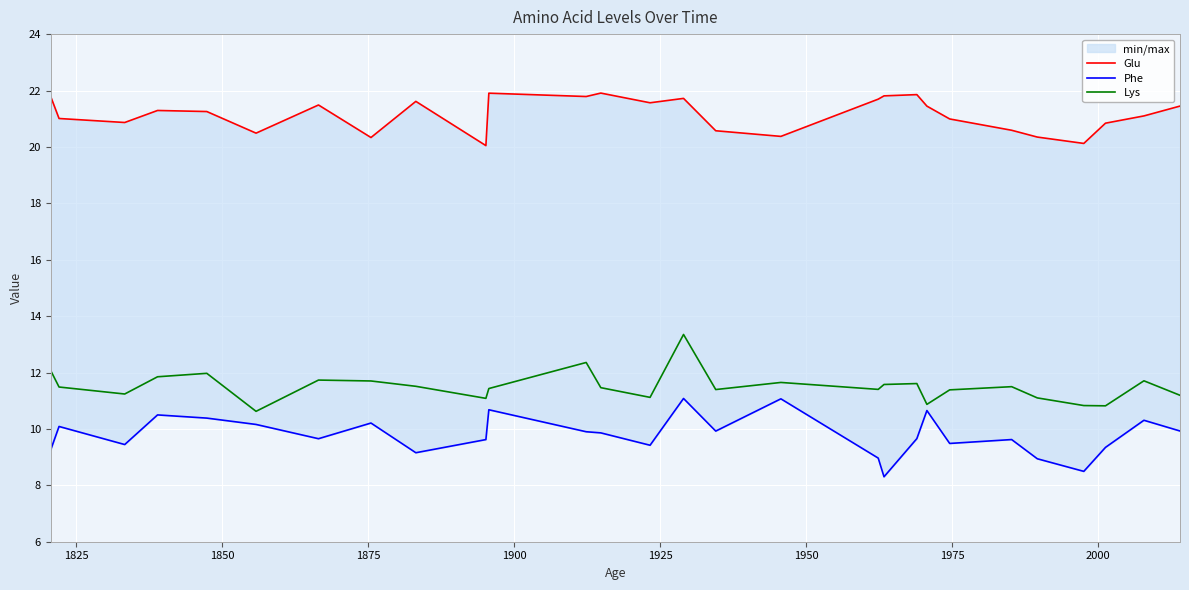

True or false: Glu has more than 2 points higher than both neighbors.

True